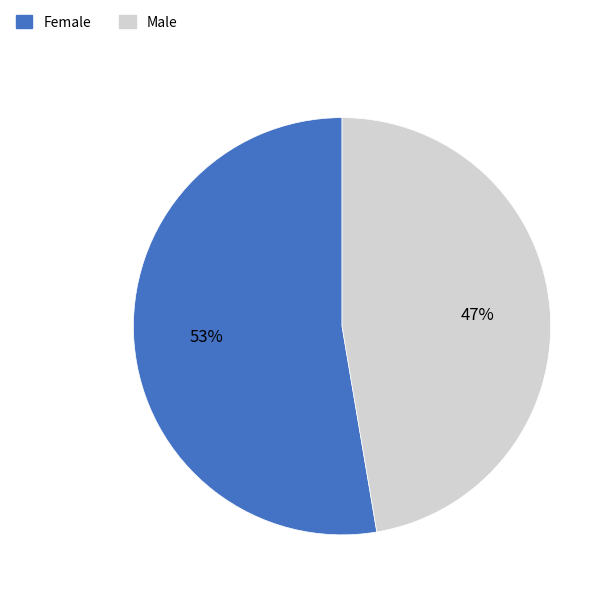

Combined, do Female and Male account for over 50%?

Yes